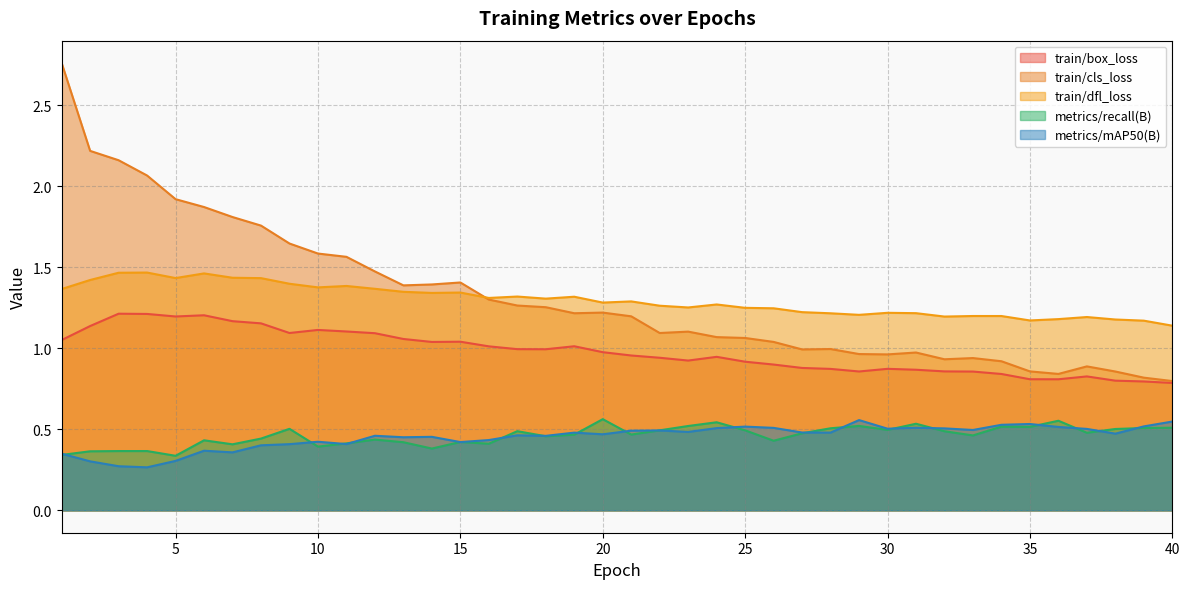

True or false: train/box_loss has more than 2 interior local peaks.

True